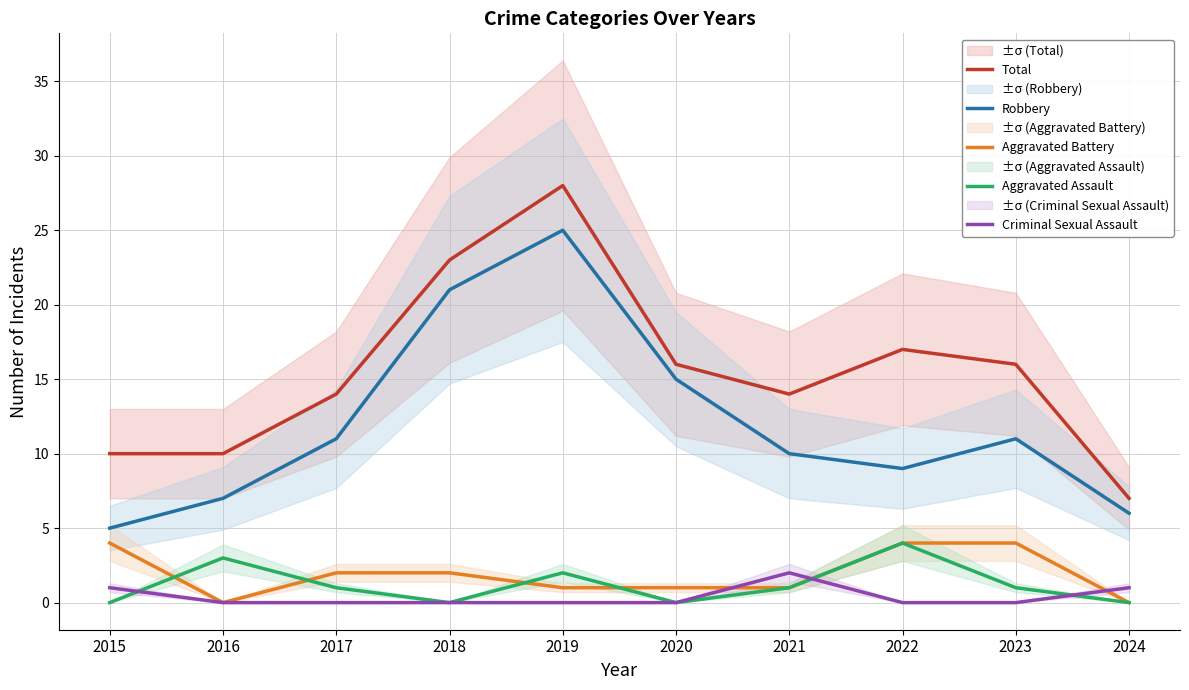

What is the value of the Robbery point at the 8th from the left?

9